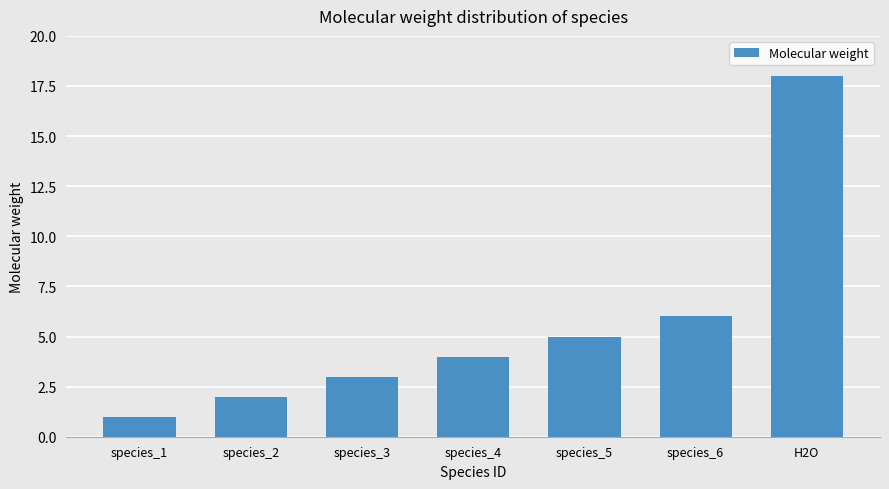

List the labels in order of value, largest first.

H2O, species_6, species_5, species_4, species_3, species_2, species_1